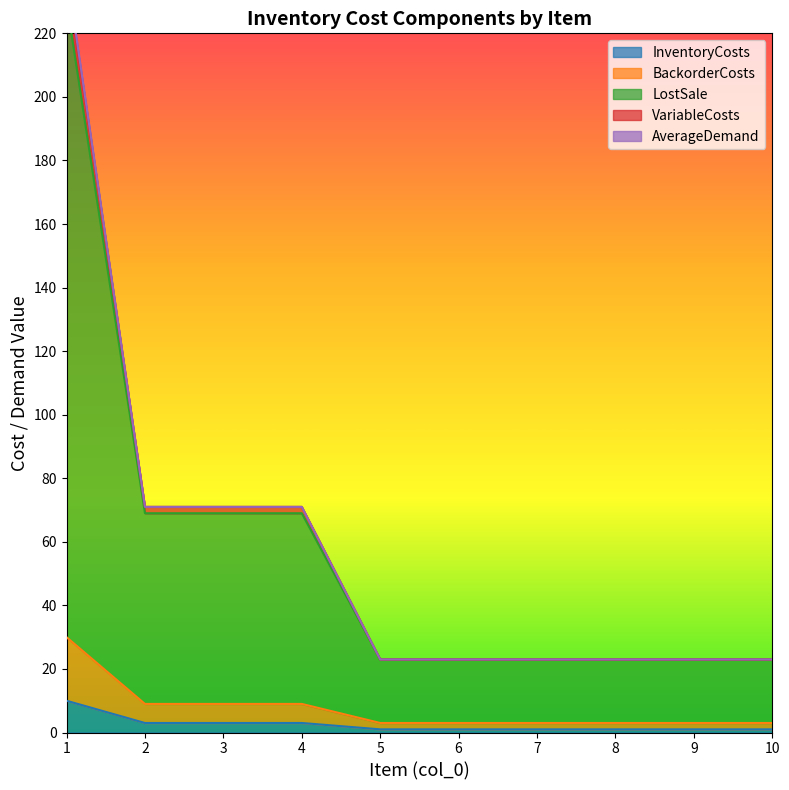

The value of InventoryCosts at 1 is 10. True or false?

True